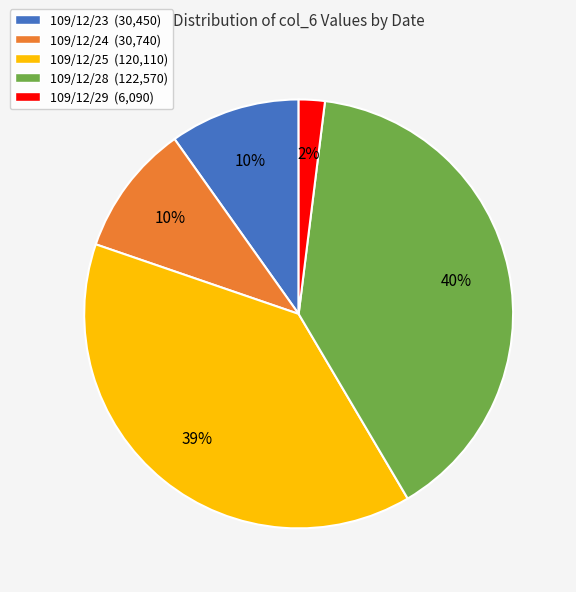

Is there any slice that represents more than half of the pie?

No